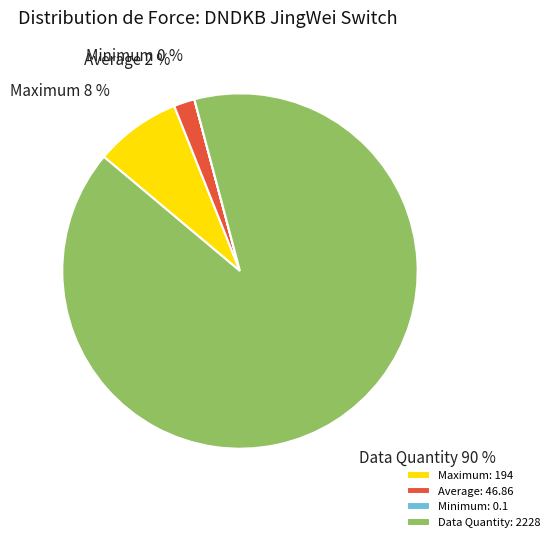

To the nearest percent, what is the difference between the largest and smallest slice percentages?

90%